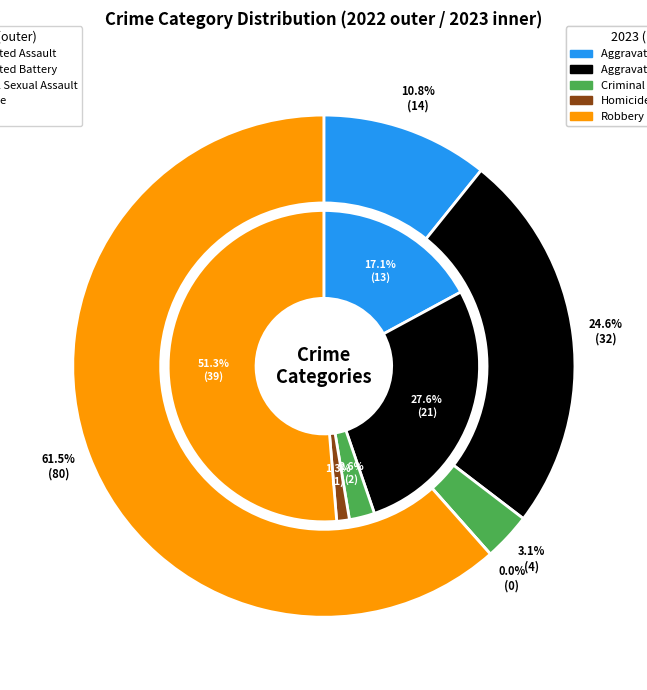

How many segments does this pie chart have?

5